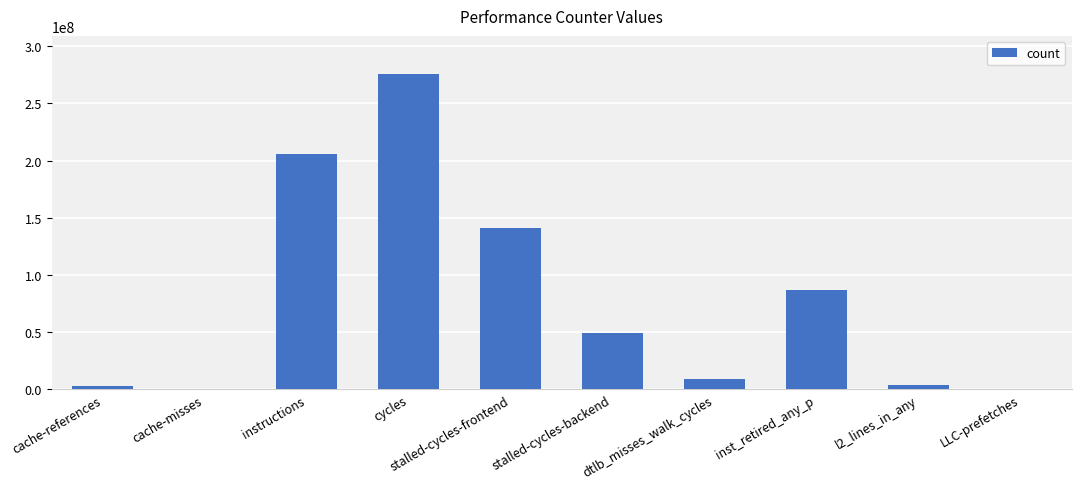

The value at stalled-cycles-frontend is 140993113. True or false?

True